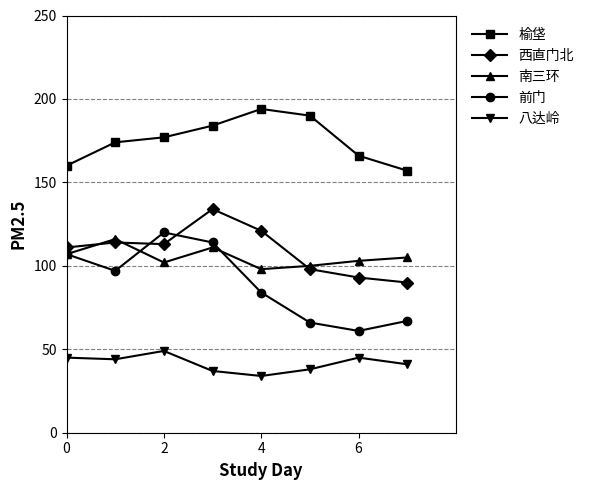

True or false: 前门 has more than 2 interior local peaks.

False